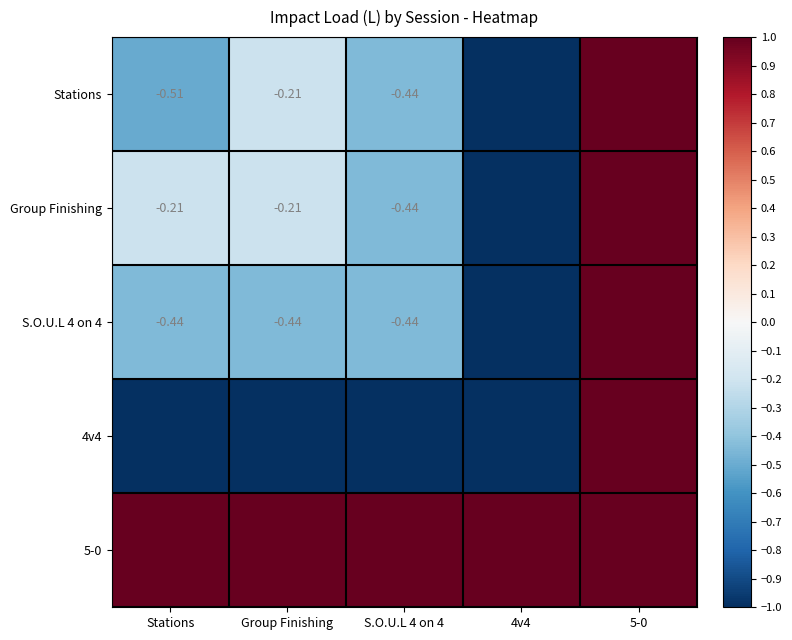

Is the value of S.O.U.L 4 on 4 at Stations greater than the value of Group Finishing at Stations?

No